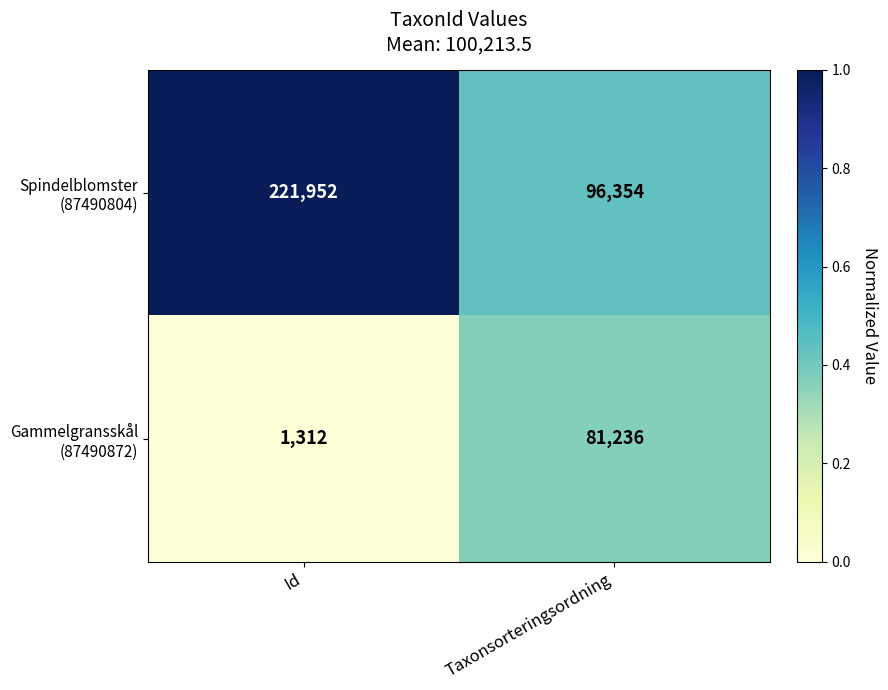

What is the total value across all series at Taxonsorteringsordning?

177590